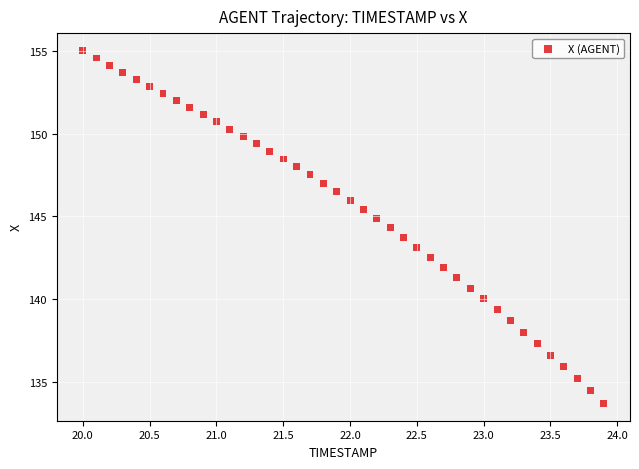

What is the range of Y values (max minus min)?

21.3